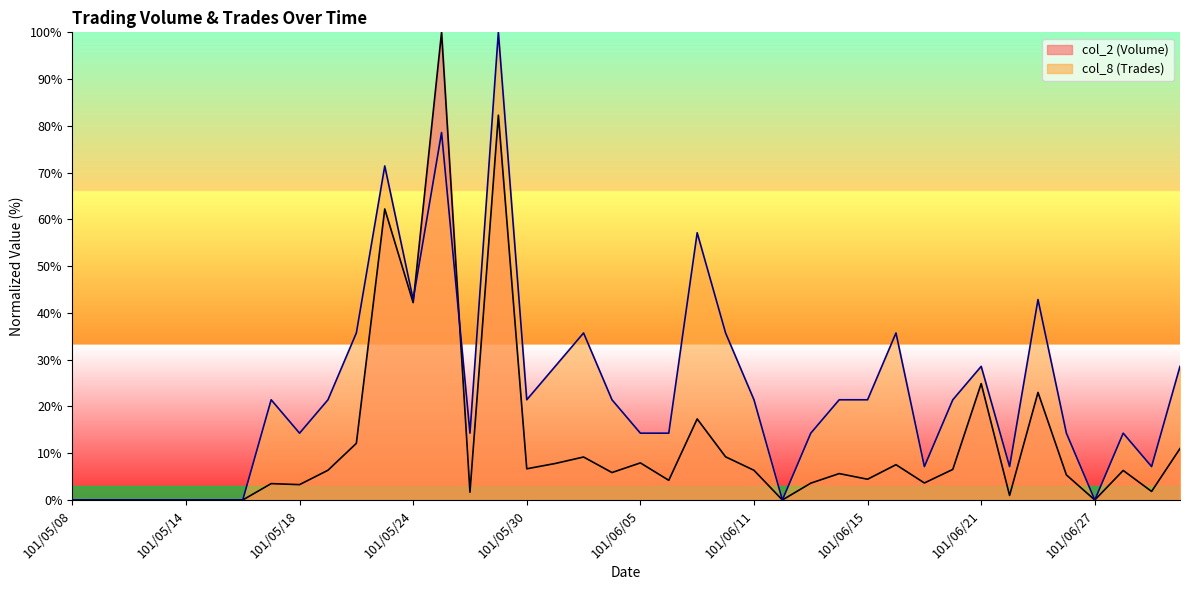

Reading right to left, what are all the values shown in this chart?

col_2 (Volume): 101/07/02=11.0	101/06/29=1.8	101/06/28=6.3	101/06/27=0.0	101/06/26=5.4	101/06/25=23.0	101/06/22=1.0	101/06/21=24.9	101/06/20=6.5	101/06/19=3.6	101/06/18=7.5	101/06/15=4.4	101/06/14=5.6	101/06/13=3.6	101/06/12=0.0	101/06/11=6.3	101/06/08=9.2	101/06/07=17.3	101/06/06=4.2	101/06/05=7.9	101/06/04=5.9	101/06/01=9.2	101/05/31=7.8	101/05/30=6.7	101/05/29=82.3	101/05/28=1.7	101/05/25=100.0	101/05/24=42.2	101/05/23=62.2	101/05/22=12.1	101/05/21=6.4	101/05/18=3.3	101/05/17=3.5	101/05/16=0.0	101/05/15=0.0	101/05/14=0.0	101/05/11=0.0	101/05/10=0.0	101/05/09=0.0	101/05/08=0.0
col_8 (Trades): 101/07/02=28.6	101/06/29=7.1	101/06/28=14.3	101/06/27=0.0	101/06/26=14.3	101/06/25=42.9	101/06/22=7.1	101/06/21=28.6	101/06/20=21.4	101/06/19=7.1	101/06/18=35.7	101/06/15=21.4	101/06/14=21.4	101/06/13=14.3	101/06/12=0.0	101/06/11=21.4	101/06/08=35.7	101/06/07=57.1	101/06/06=14.3	101/06/05=14.3	101/06/04=21.4	101/06/01=35.7	101/05/31=28.6	101/05/30=21.4	101/05/29=100.0	101/05/28=14.3	101/05/25=78.6	101/05/24=42.9	101/05/23=71.4	101/05/22=35.7	101/05/21=21.4	101/05/18=14.3	101/05/17=21.4	101/05/16=0.0	101/05/15=0.0	101/05/14=0.0	101/05/11=0.0	101/05/10=0.0	101/05/09=0.0	101/05/08=0.0